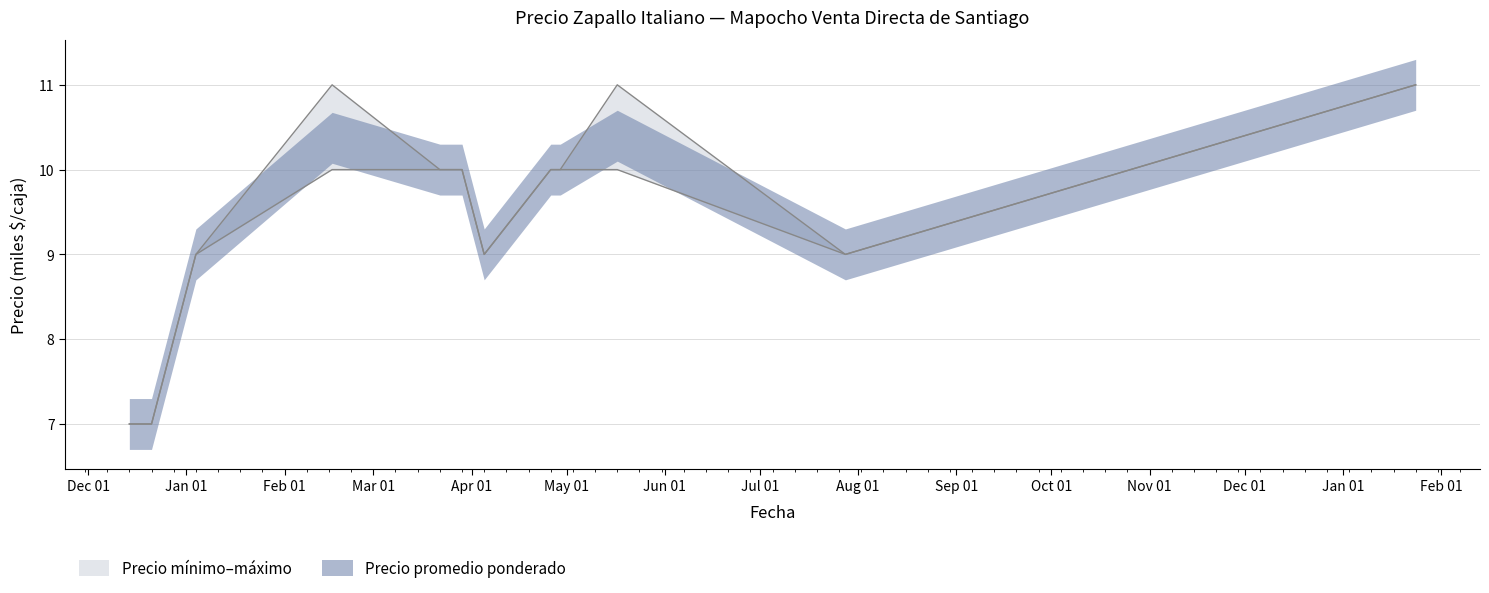

What is the label of the 1st point from the right?

2022-01-24